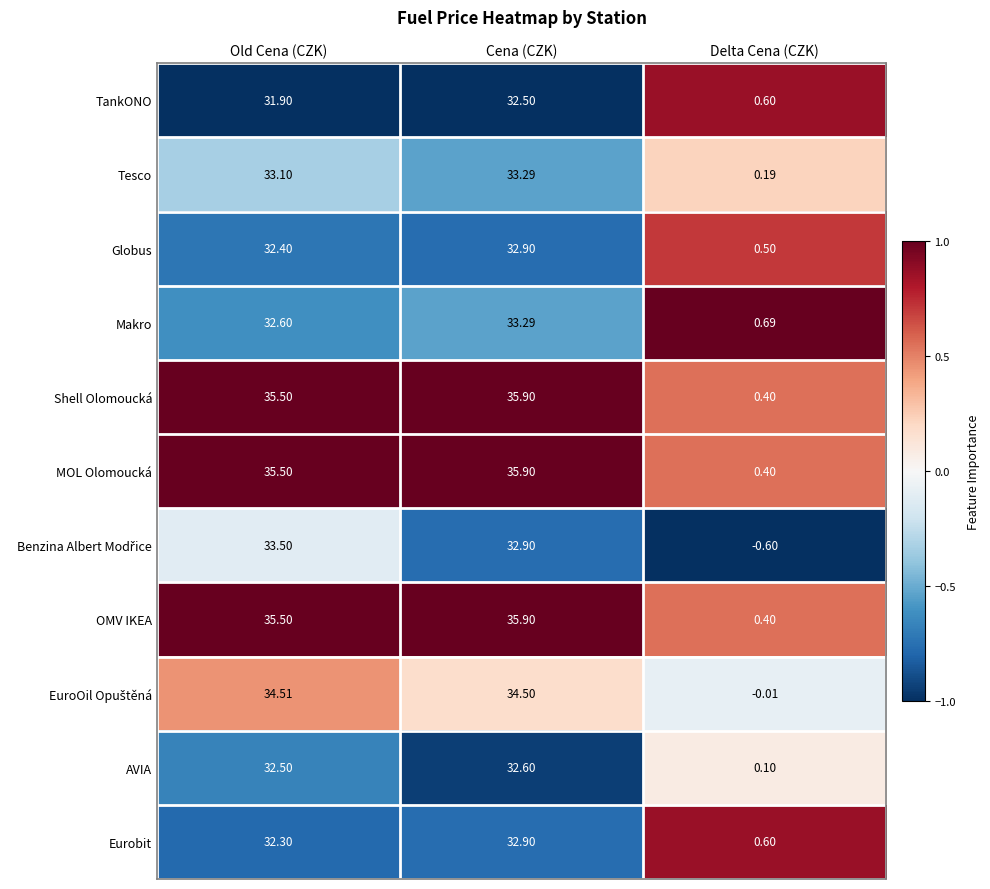

List the labels in order of Makro value, largest first.

Cena (CZK), Old Cena (CZK), Delta Cena (CZK)